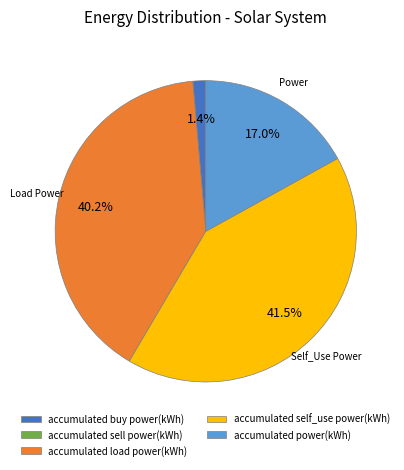

What percentage is NOT represented by accumulated self_use power(kWh)?

58.5%